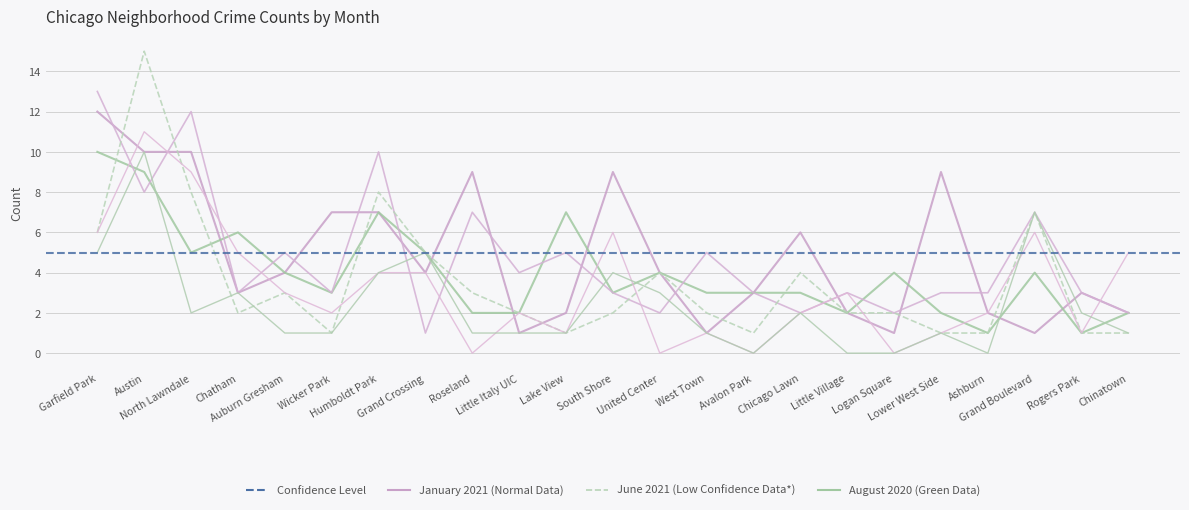

What is the total value across all series at North Lawndale?

46